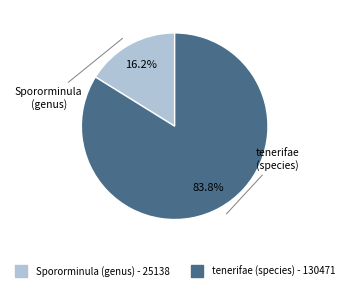

Which has a higher value, Spororminula (genus) - 25138 or tenerifae (species) - 130471?

tenerifae (species) - 130471